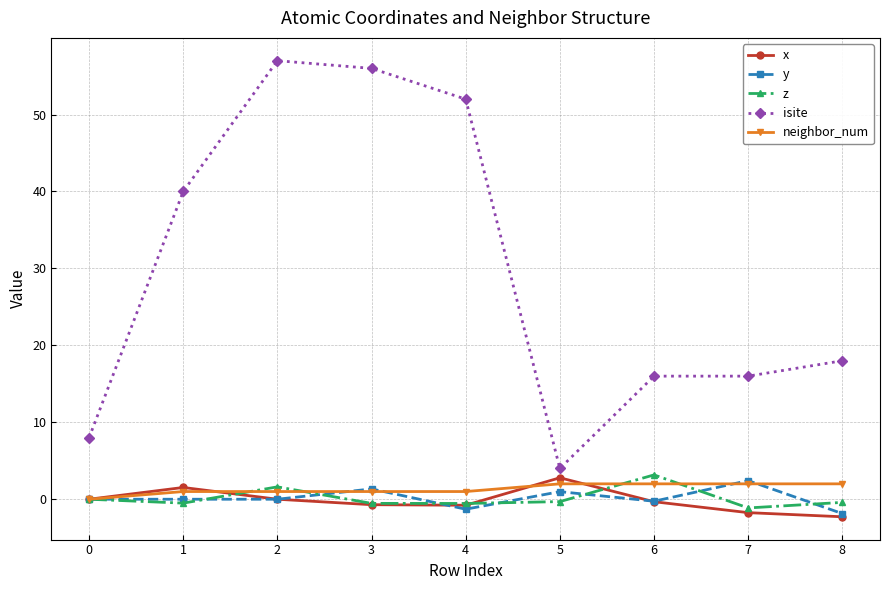

True or false: isite and z cross at least once.

False